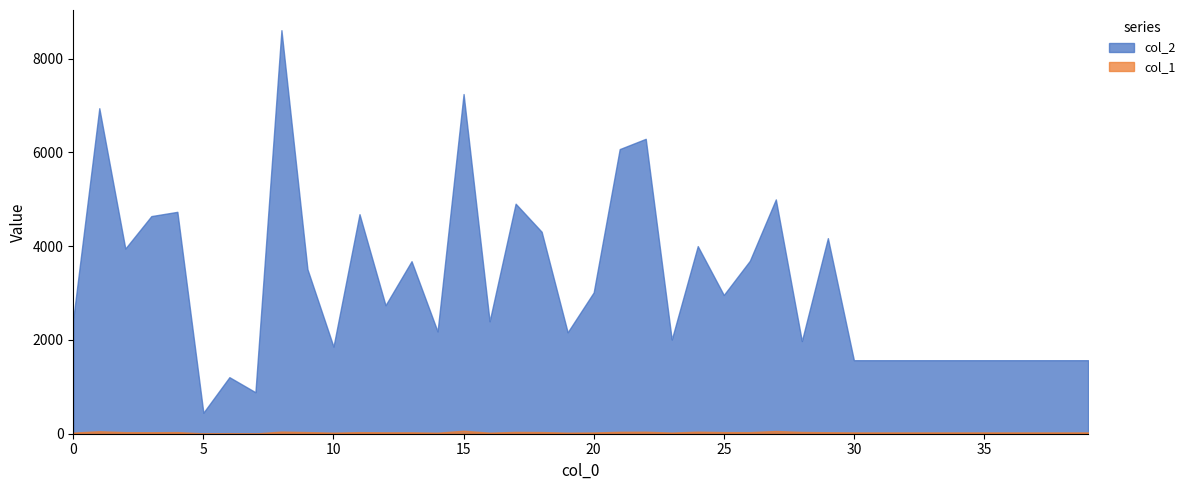

What is the total value across all series at 36?

1596